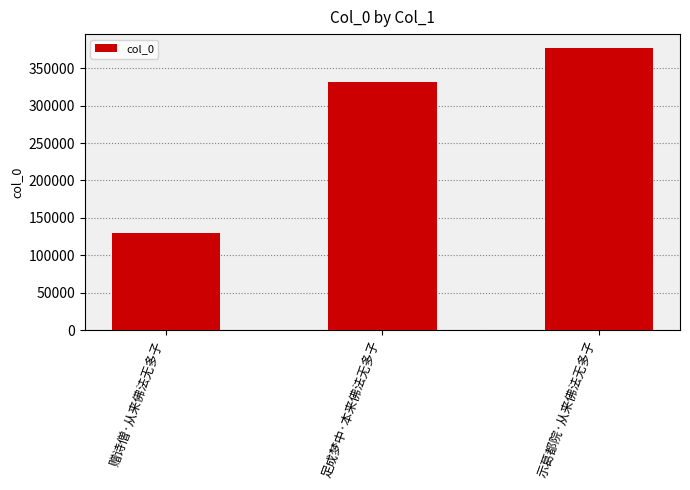

How many distinct data groups are displayed?

1